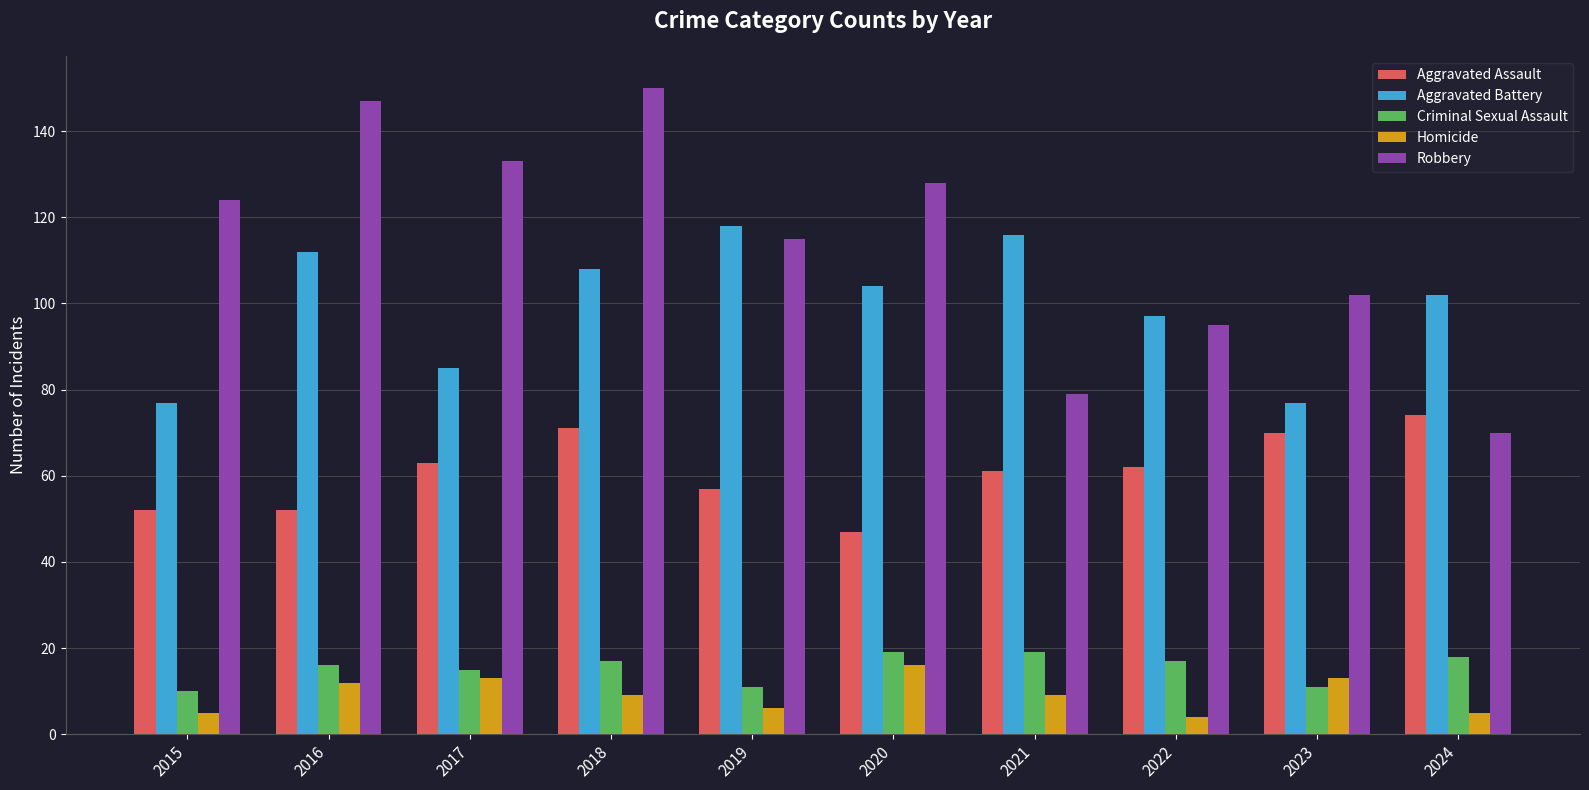

Reading left to right, what are all the values shown in this chart?

Aggravated Assault: 2015=52	2016=52	2017=63	2018=71	2019=57	2020=47	2021=61	2022=62	2023=70	2024=74
Aggravated Battery: 2015=77	2016=112	2017=85	2018=108	2019=118	2020=104	2021=116	2022=97	2023=77	2024=102
Criminal Sexual Assault: 2015=10	2016=16	2017=15	2018=17	2019=11	2020=19	2021=19	2022=17	2023=11	2024=18
Homicide: 2015=5	2016=12	2017=13	2018=9	2019=6	2020=16	2021=9	2022=4	2023=13	2024=5
Robbery: 2015=124	2016=147	2017=133	2018=150	2019=115	2020=128	2021=79	2022=95	2023=102	2024=70